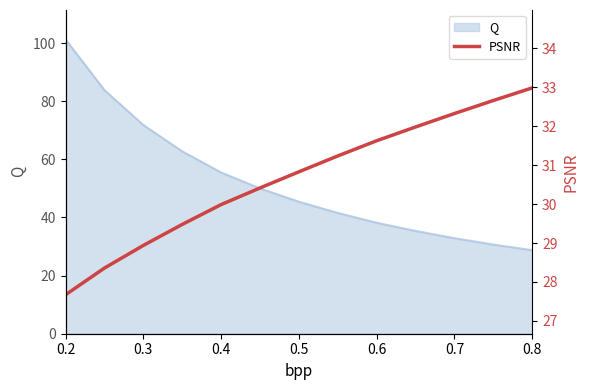

How many lines are shown in the chart?

1